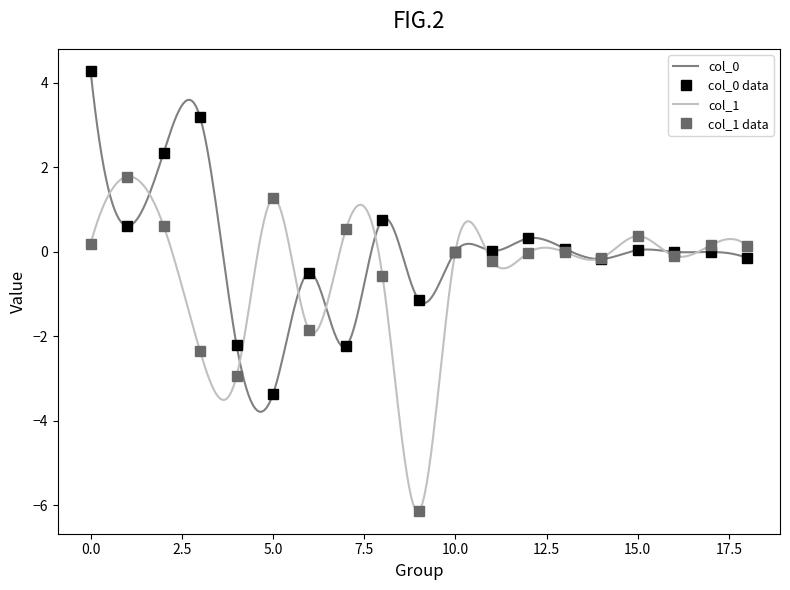

True or false: col_0 and col_1 cross at least once.

True